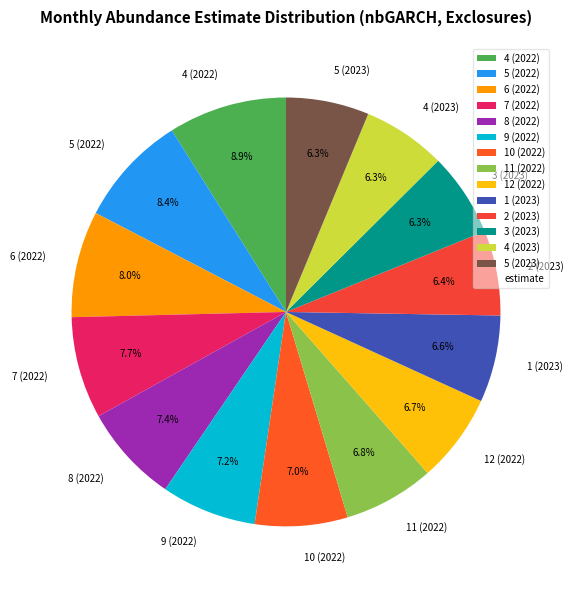

Is there a majority slice in this chart?

No